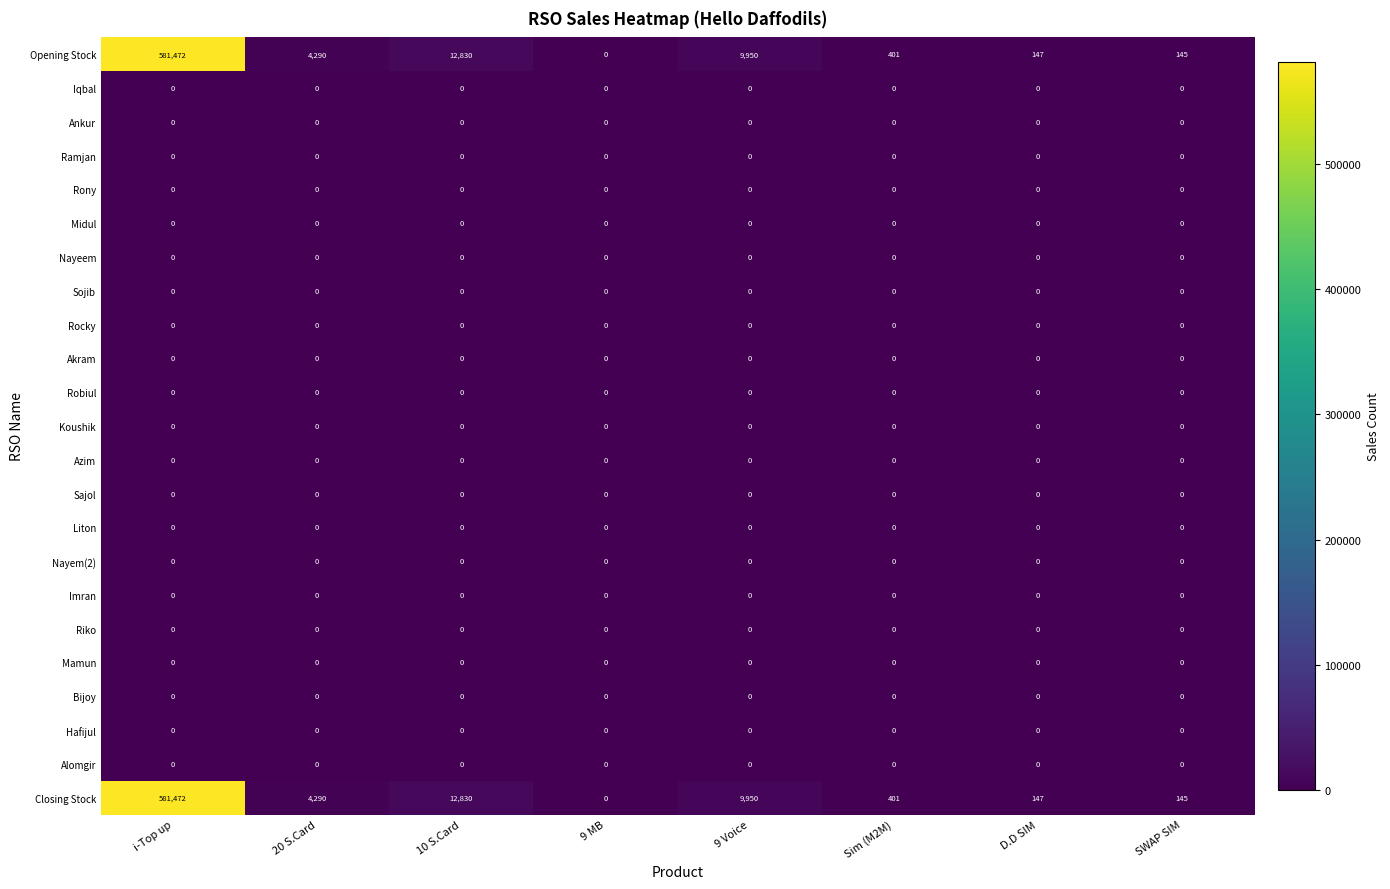

At which category is the sum across all series the highest?

i-Top up